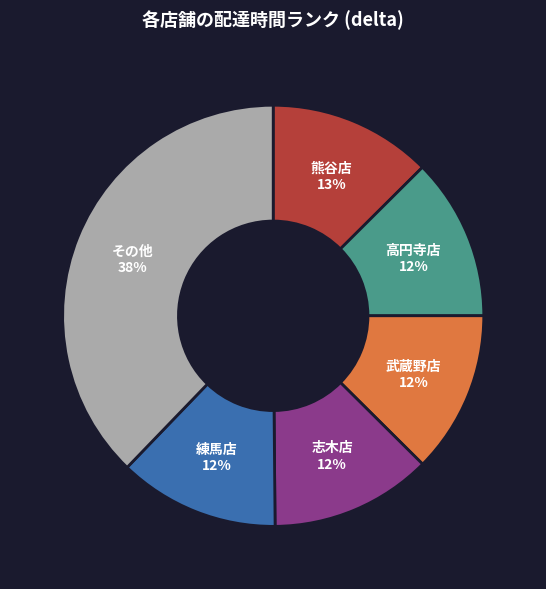

True or false: 練馬店 accounts for 3% of the total.

False